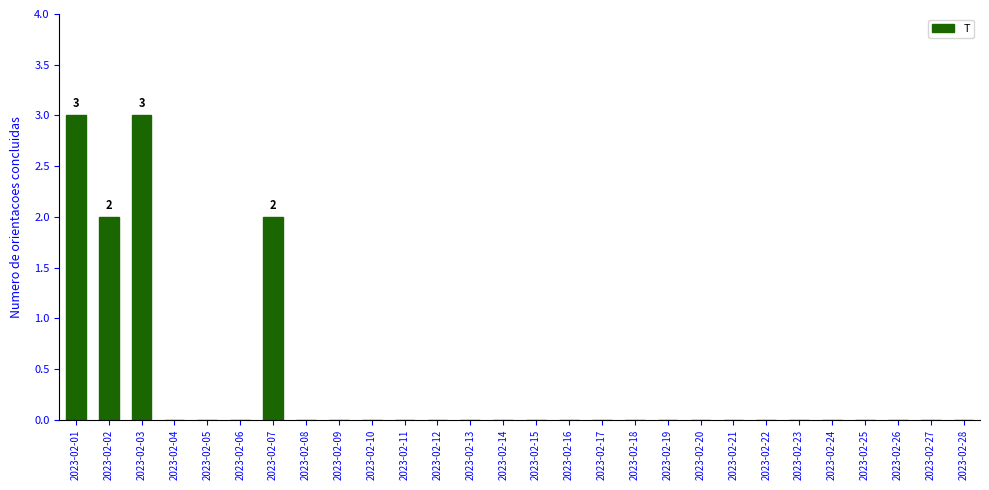

What is the difference between the values at 2023-02-28 and 2023-02-02?

2